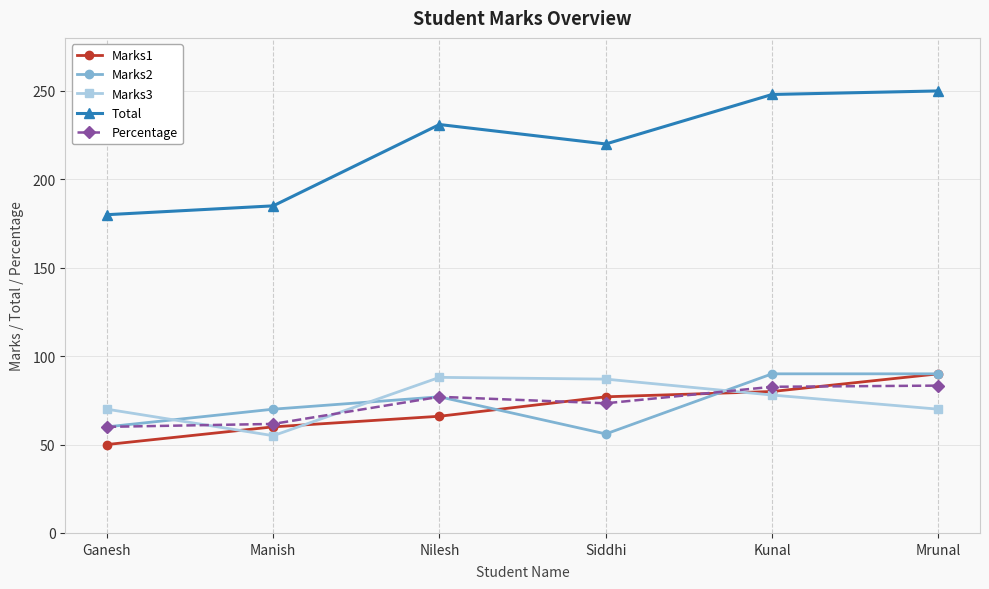

What is the difference between the second highest and second lowest values in the Marks1 series?

20.0